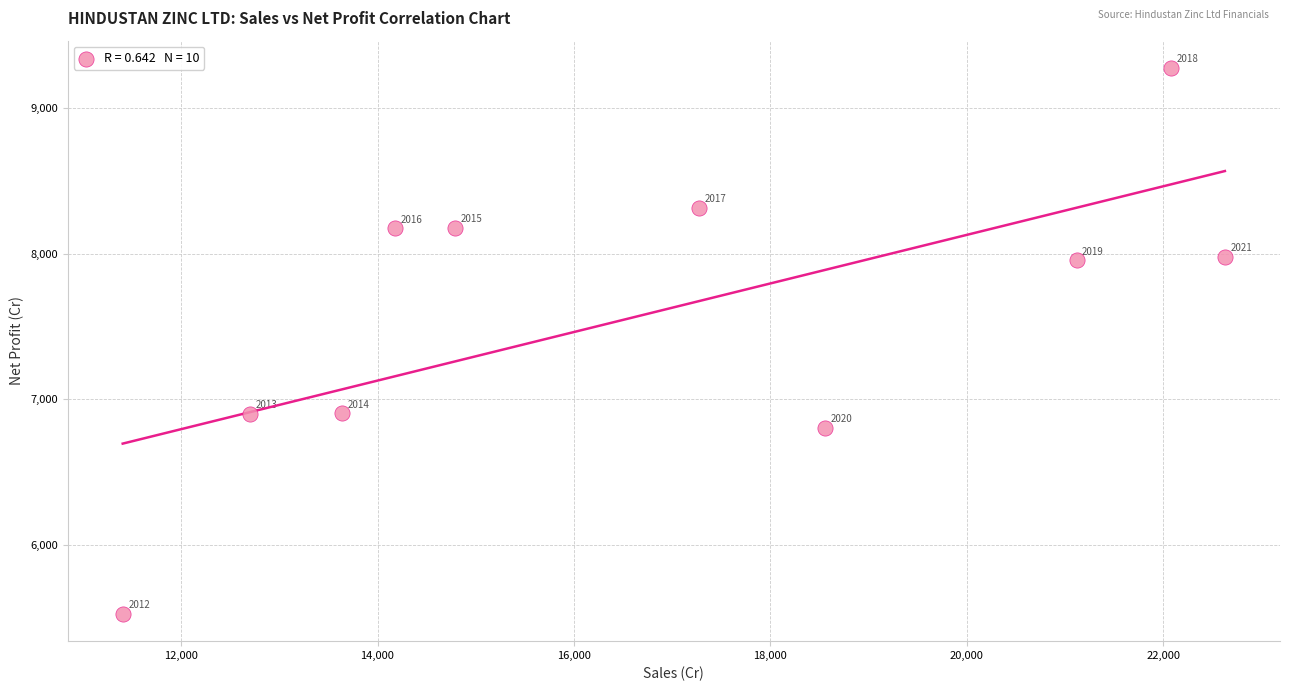

What is the range of Y values (max minus min)?

3750.0